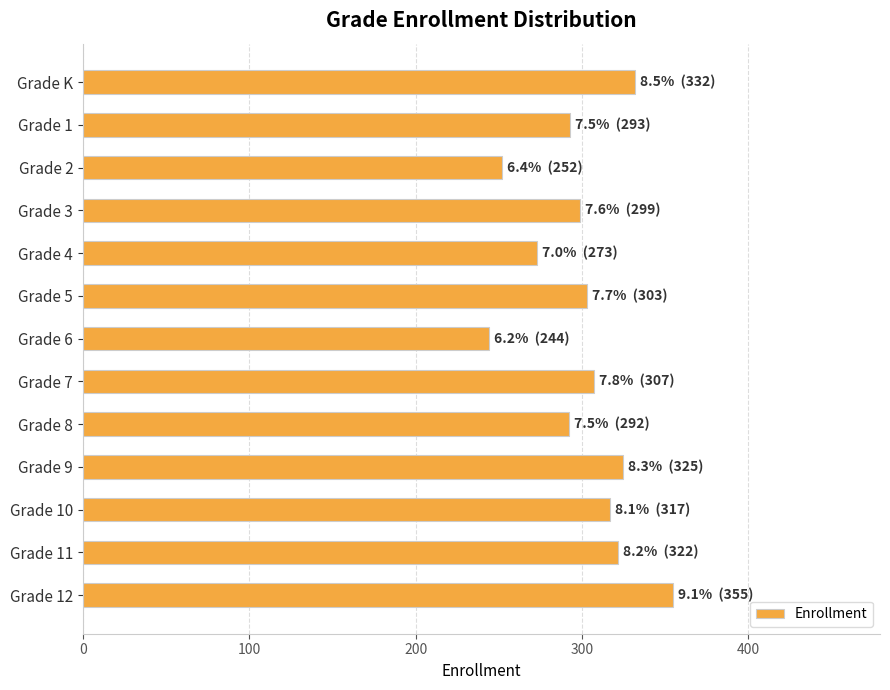

Where is the data nearest to the value 299?

Grade 3